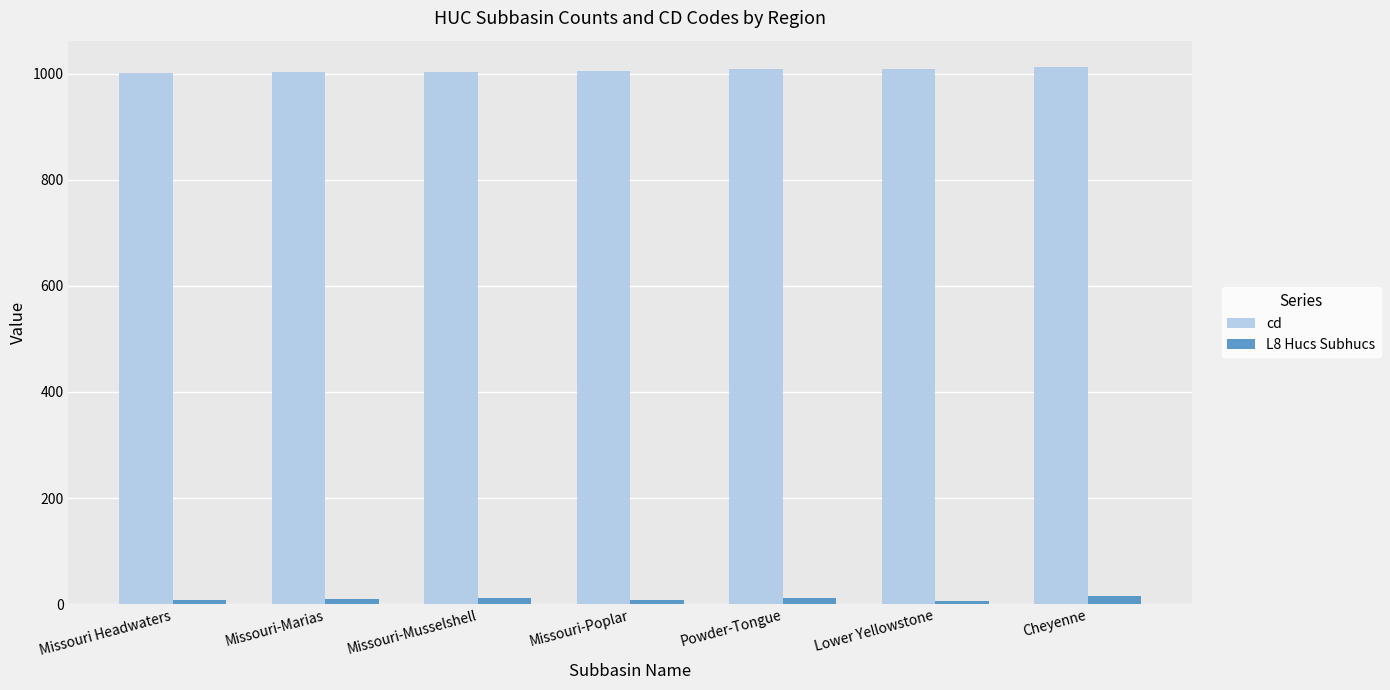

What is the maximum value shown in the chart?

1012